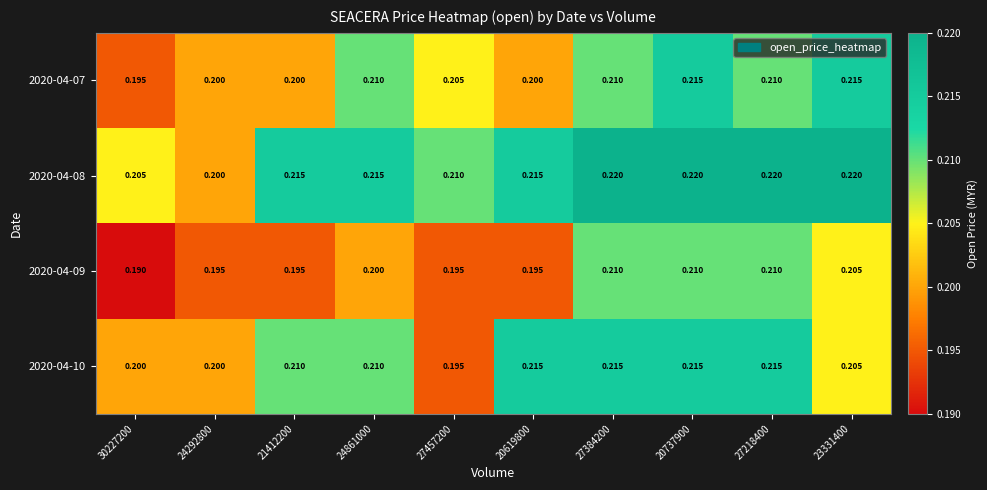

At which category is the sum across all series the highest?

20737900